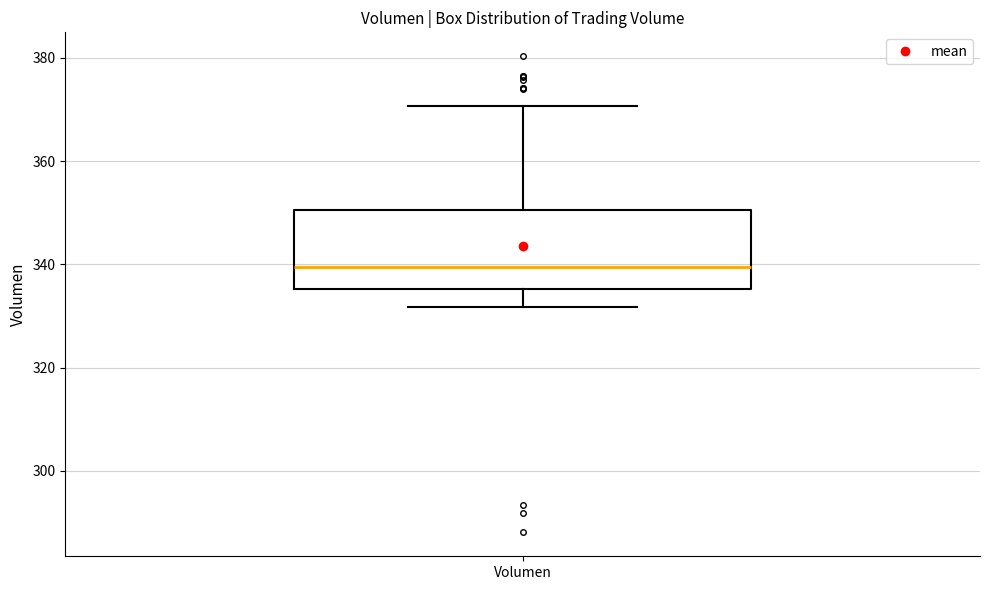

Where is the upper edge of the box for Volumen on the y-axis? The values are not printed on the chart, so give them approximately, as read against the axis.

350